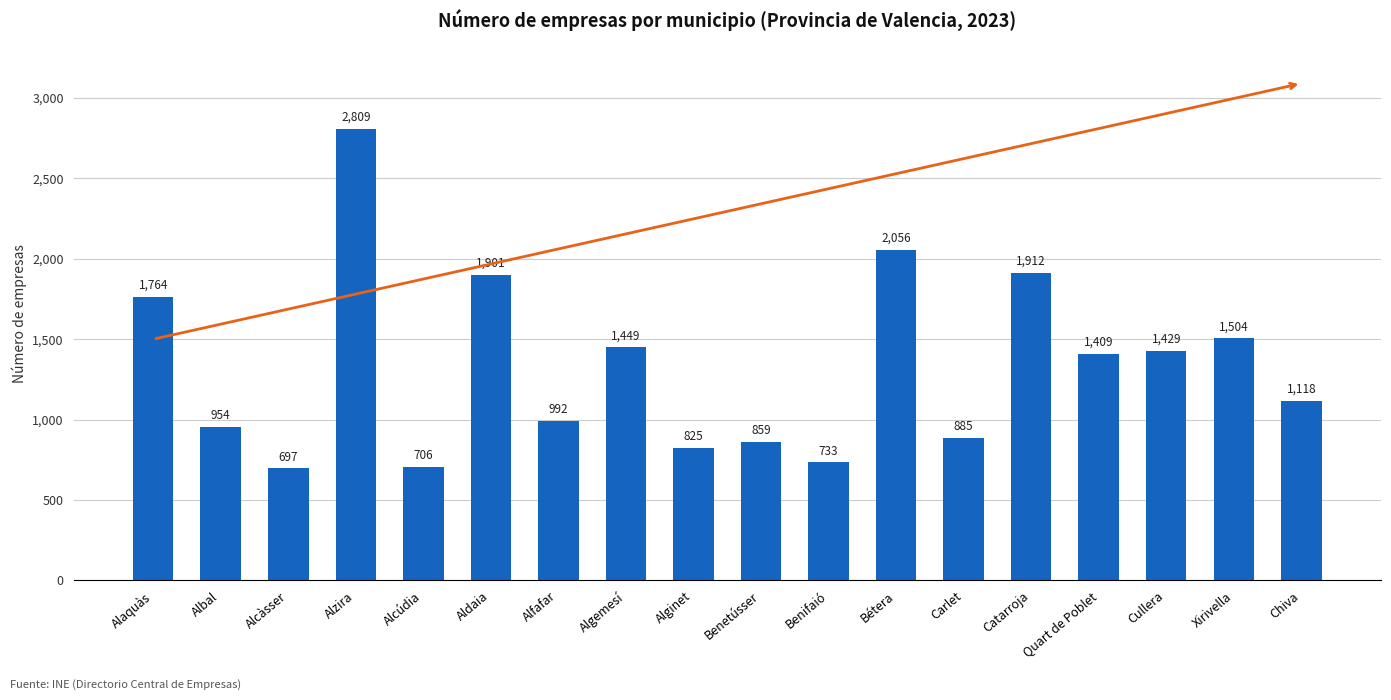

List the labels in order of value, largest first.

Alzira, Bétera, Catarroja, Aldaia, Alaquàs, Xirivella, Algemesí, Cullera, Quart de Poblet, Chiva, Alfafar, Albal, Carlet, Benetússer, Alginet, Benifaió, Alcúdia, Alcàsser